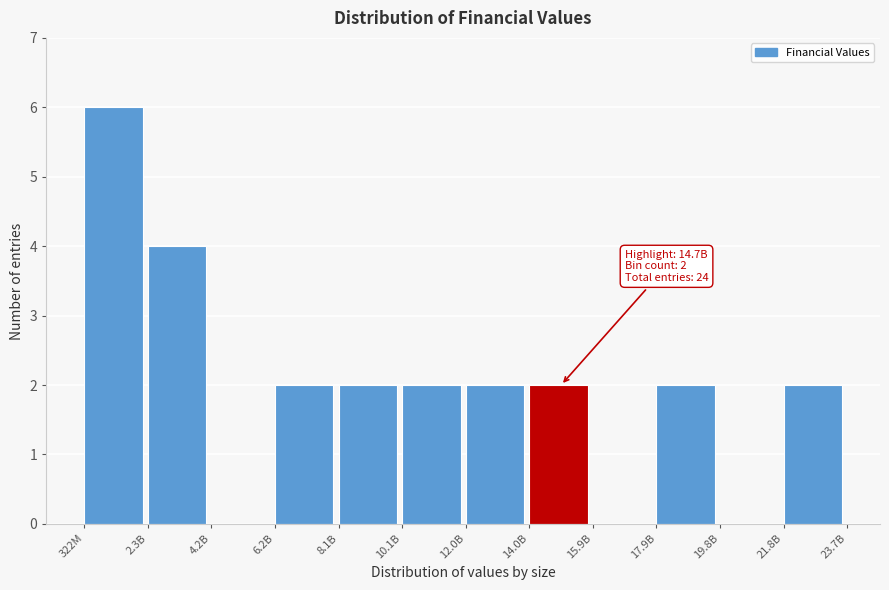

Reading left to right, list all the values displayed in this chart.

322M=6	2.3B=4	4.2B=0	6.2B=2	8.1B=2	10.1B=2	12.0B=2	14.0B=2	15.9B=0	17.9B=2	19.8B=0	21.8B=2